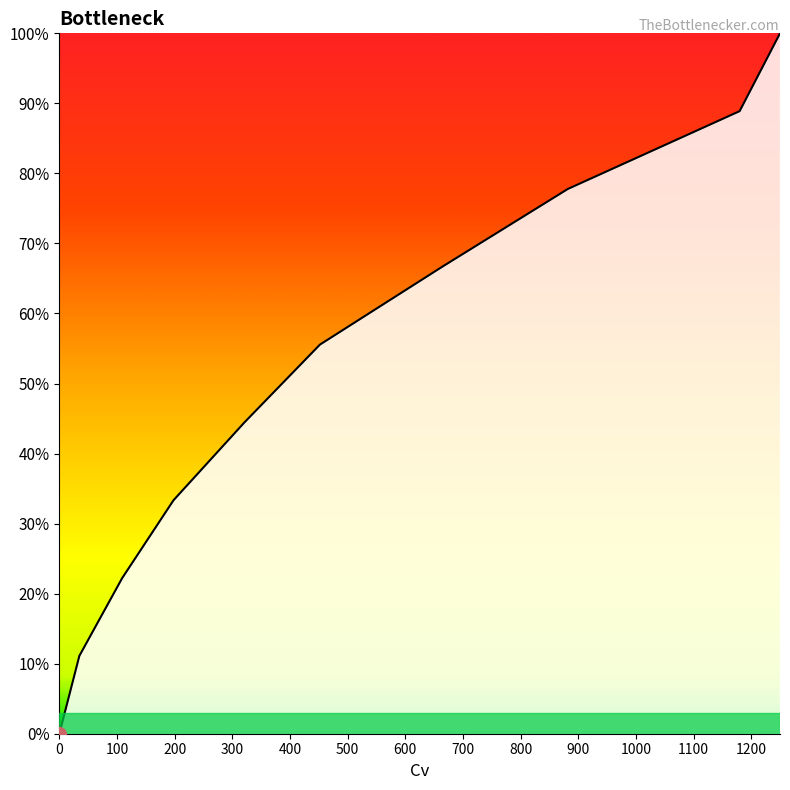

True or false: the data has more than 1 interior local peaks.

False